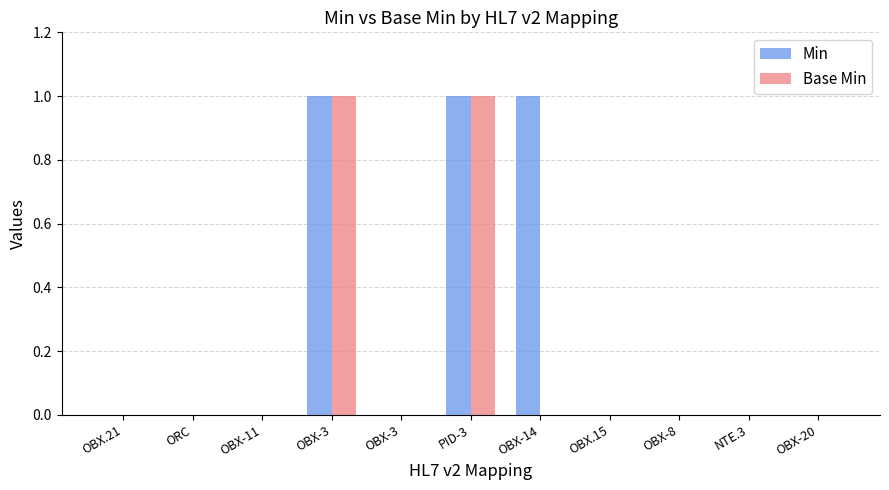

True or false: Base Min has a value of 0 at OBX-20.

True